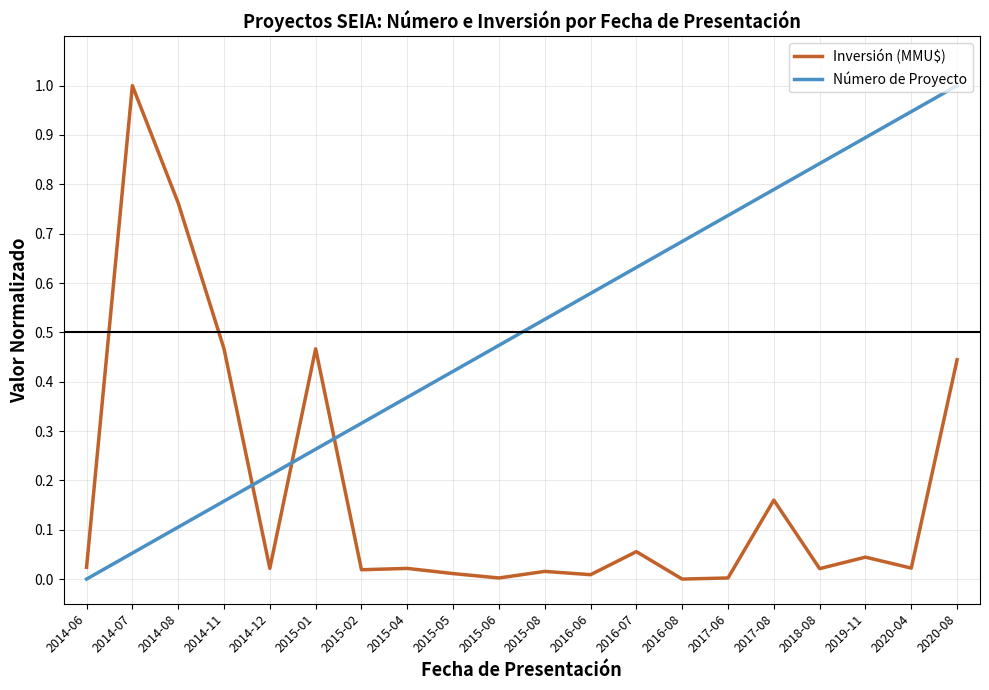

Between 2016-06 and 2017-08, which series saw the biggest shift?

Número de Proyecto